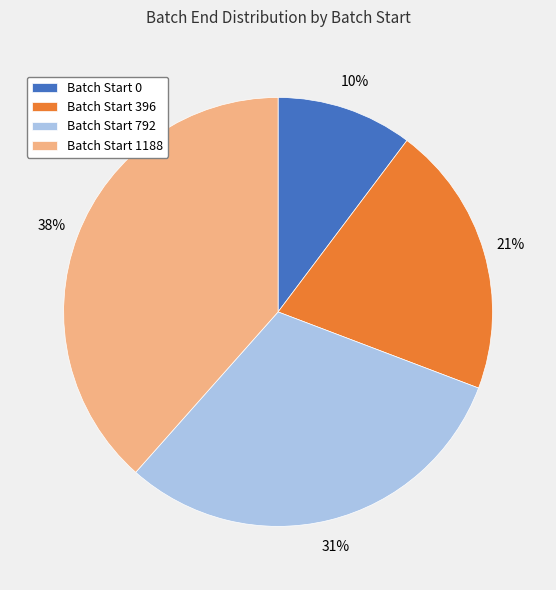

Does Batch Start 792 account for over 50% of the chart?

No